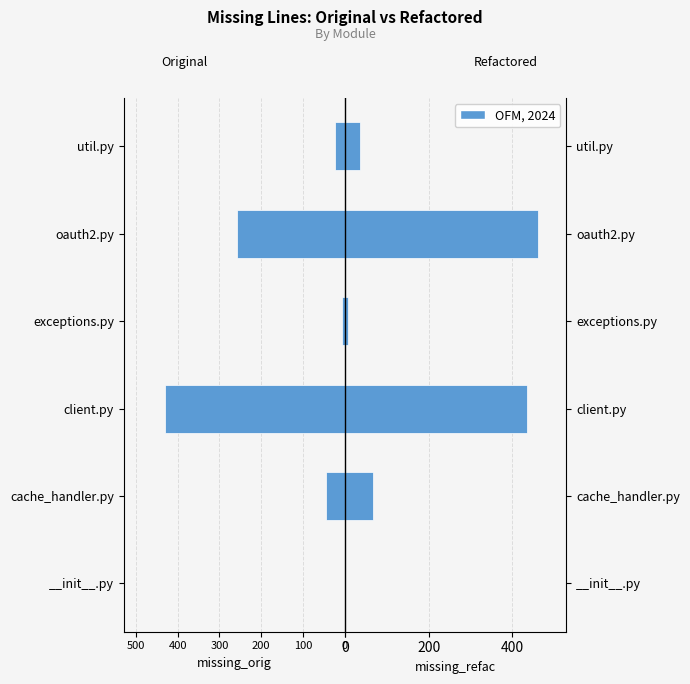

What is the greatest value displayed?

460